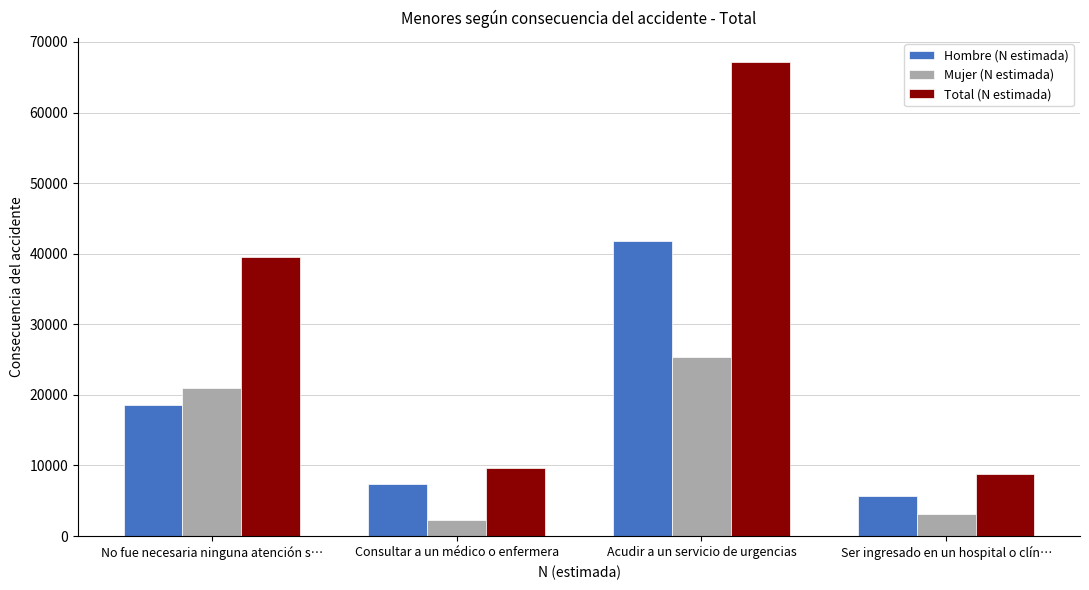

Reading left to right, transcribe all the data shown in this chart.

Hombre (N estimada): 18558	7359	41772	5689
Mujer (N estimada): 20980	2236	25402	3093
Total (N estimada): 39538	9595	67174	8782